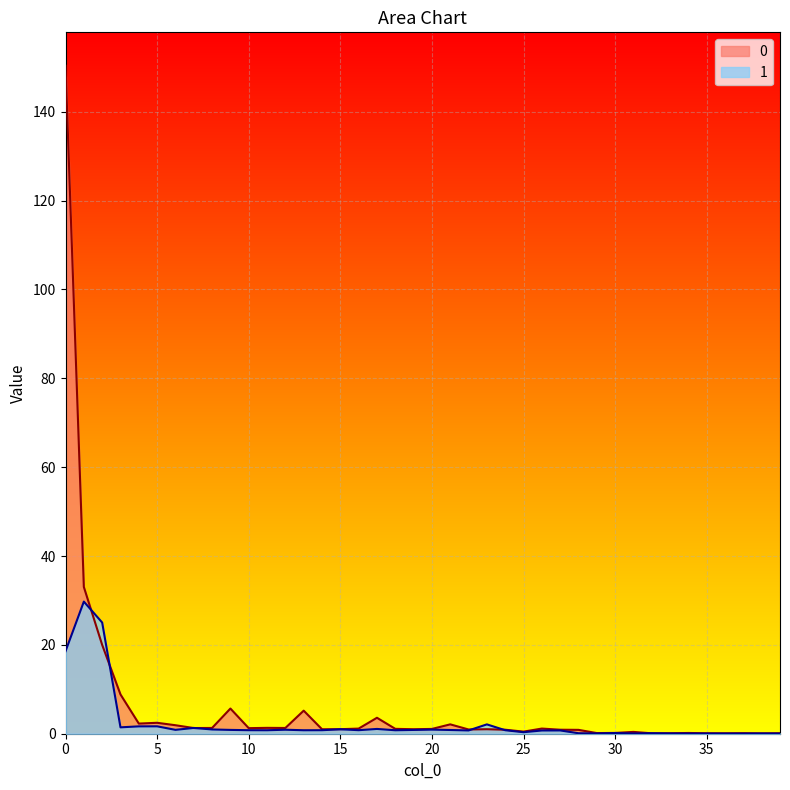

True or false: 1 and 0 intersect in this chart.

True